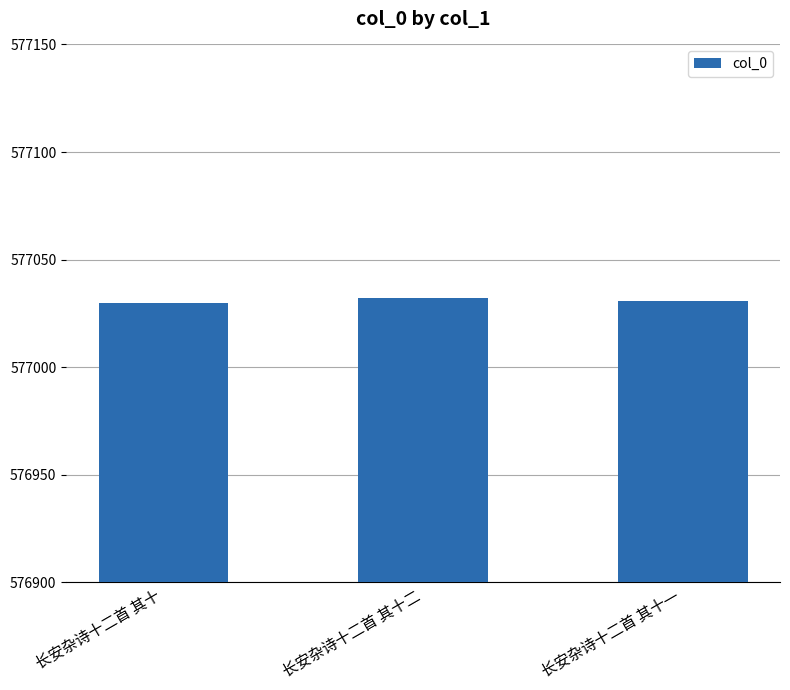

What value does the data have at 长安杂诗十二首 其十二?

577032